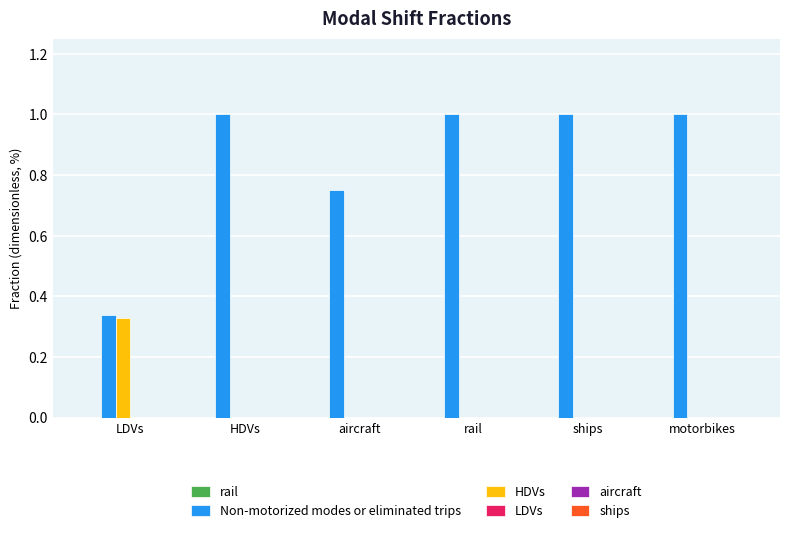

Between LDVs and ships, which series saw the biggest shift?

Non-motorized modes or eliminated trips